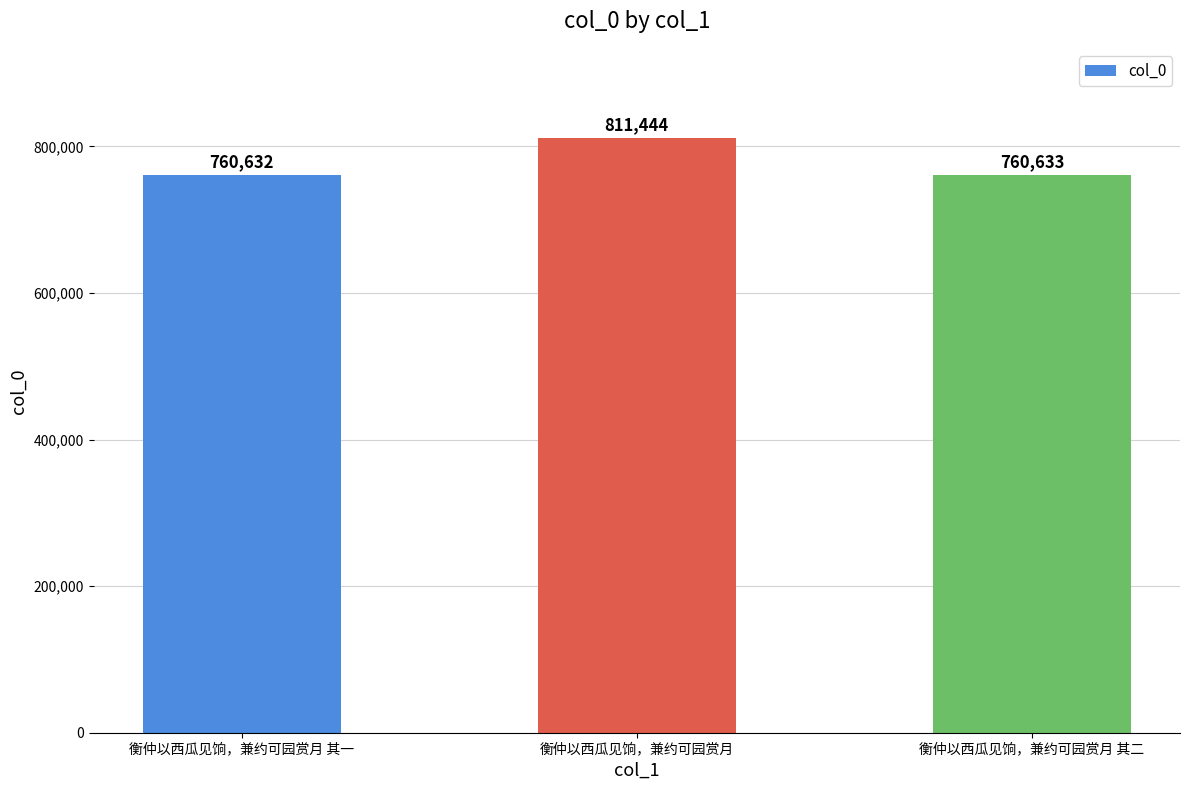

The chart shows a value of 811444 at 衡仲以西瓜见饷，兼约可园赏月. True or false?

True